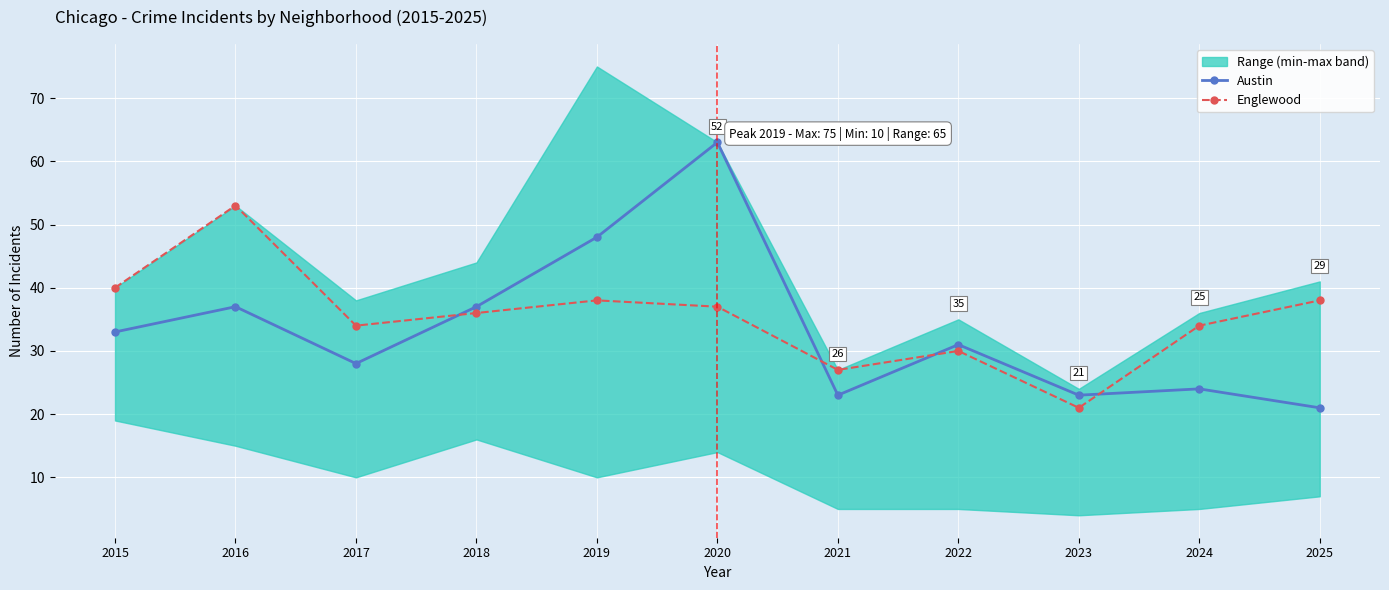

Where is Austin nearest to the value 42?

2016